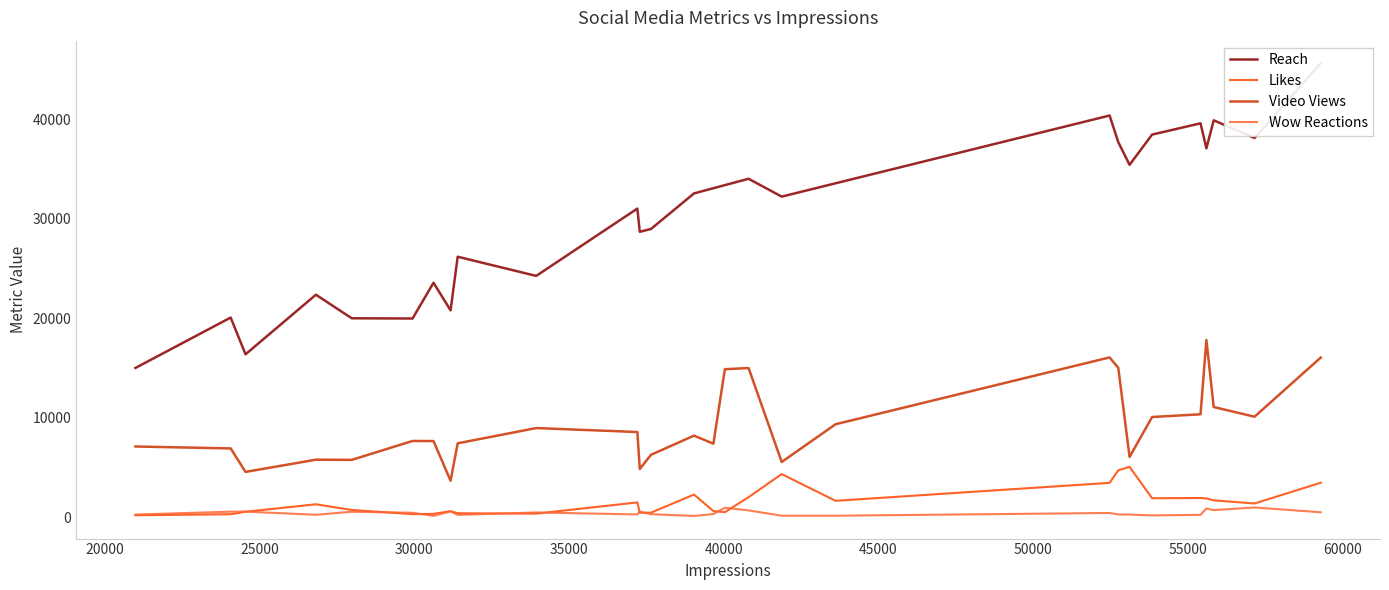

At how many categories does at least one series exceed 35114?

9